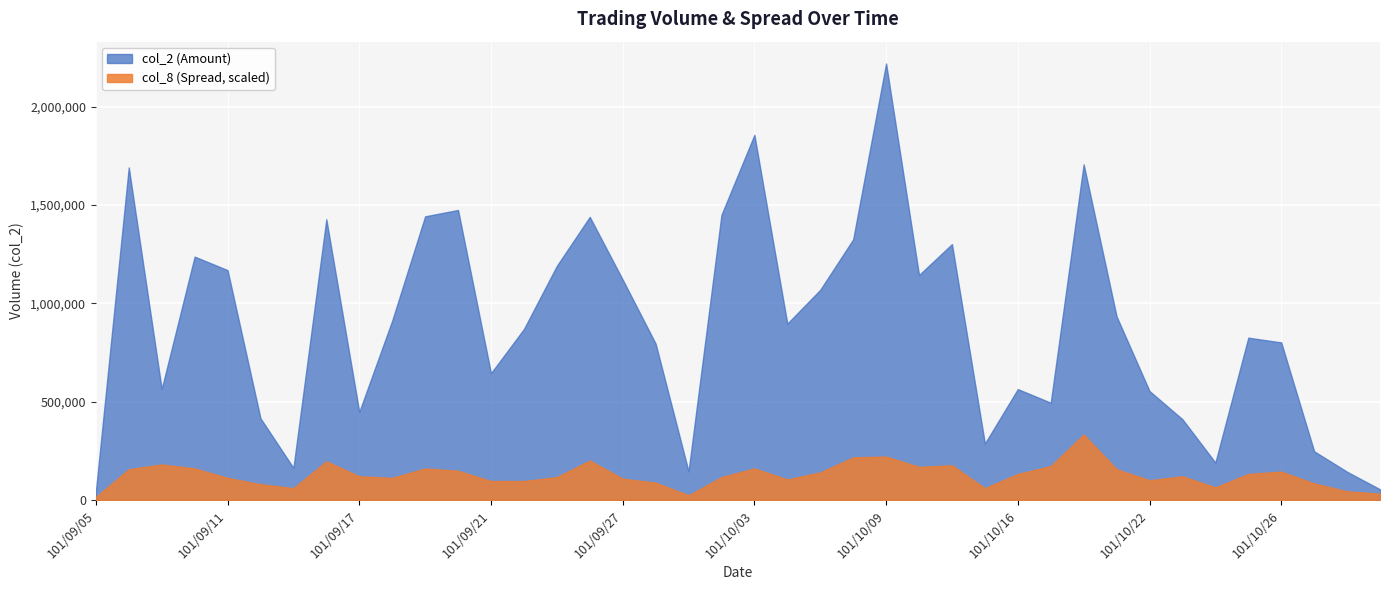

What is the maximum value shown in the chart?

2219610.0